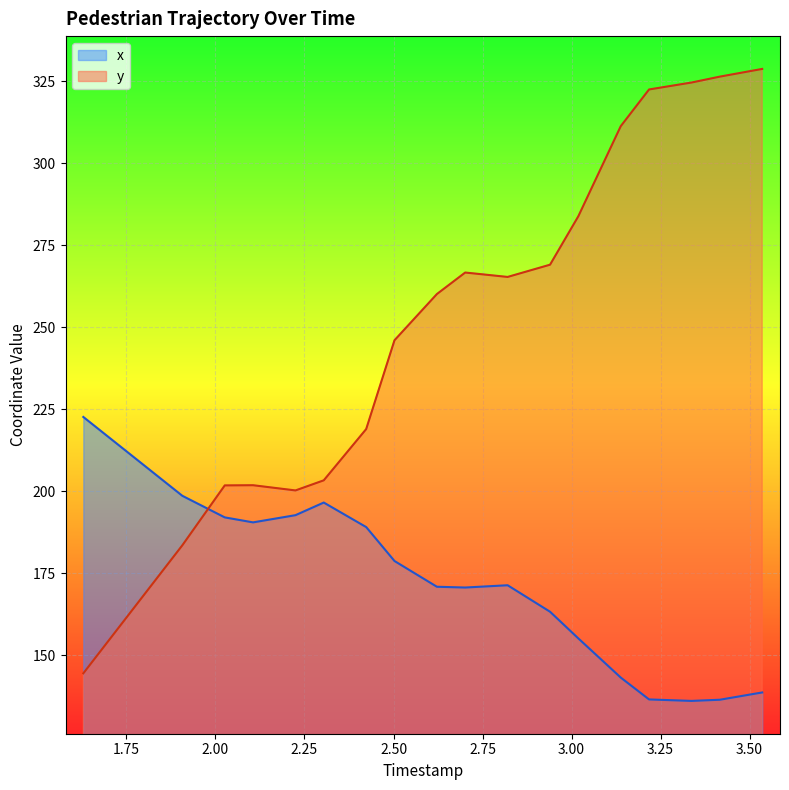

Which category has the highest value in the x series?

1.6287671232876713